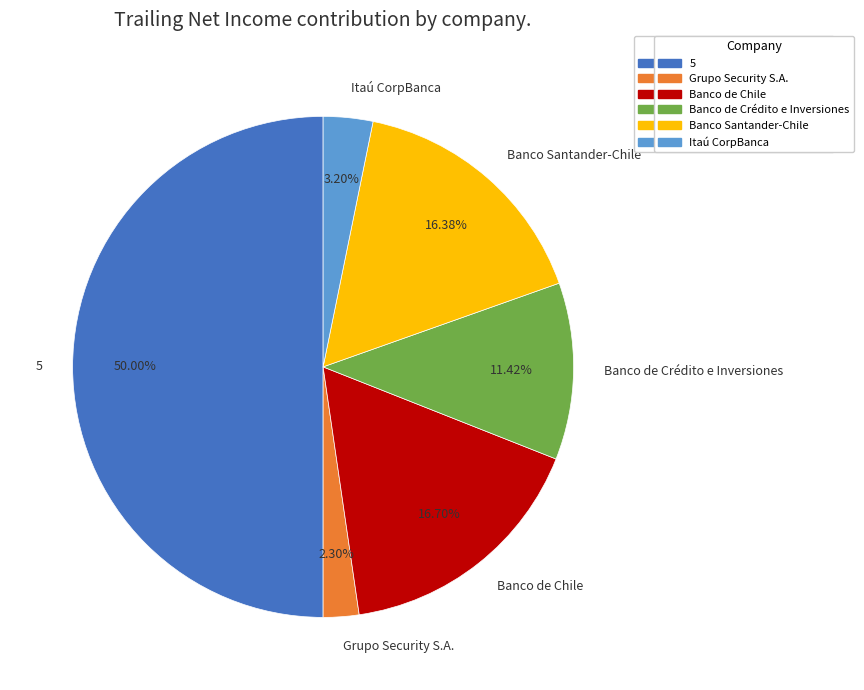

Count the number of slices in the pie.

6